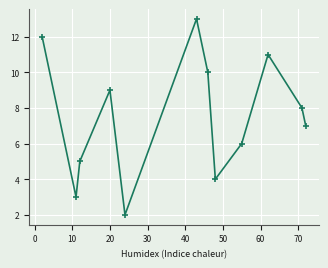

What is the sum of all values?

90